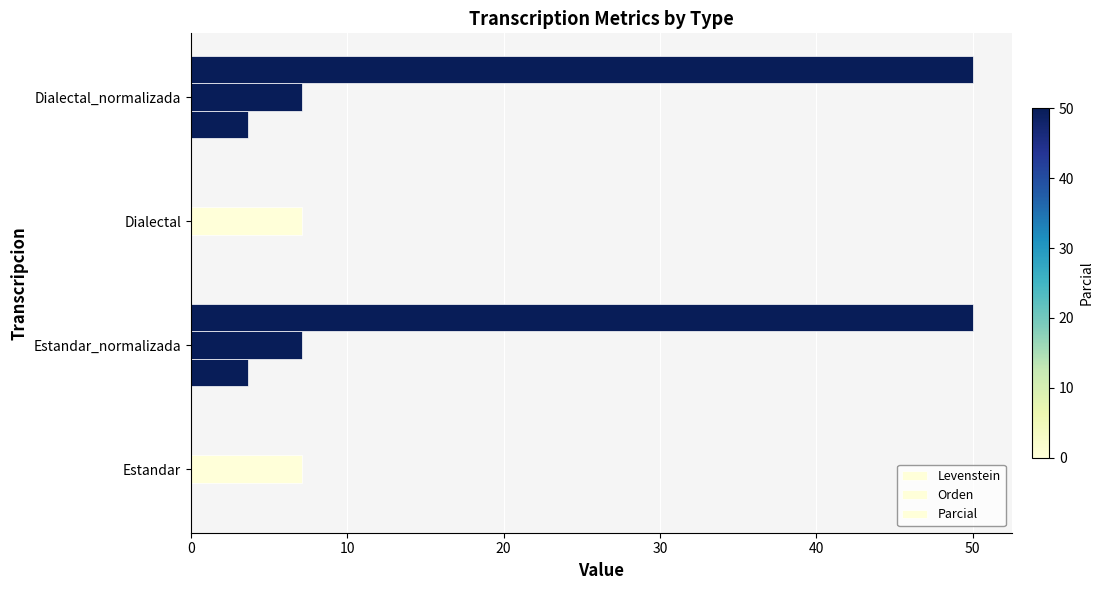

What is the greatest value displayed?

50.0